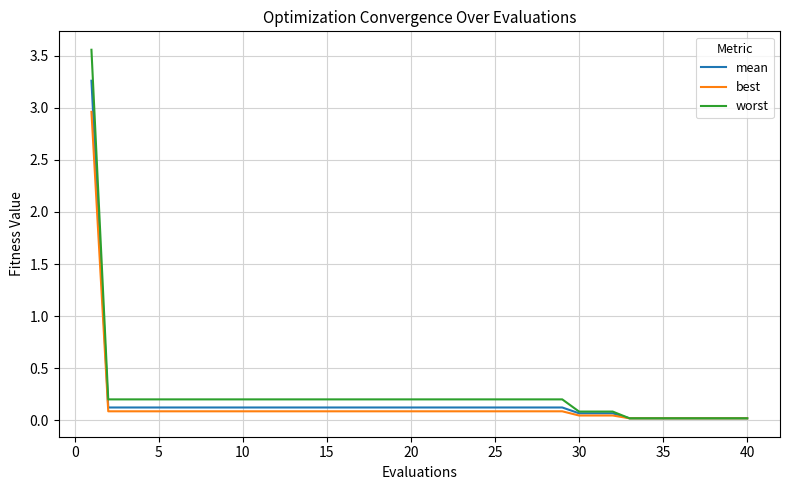

Which series has the largest range (max minus min)?

worst